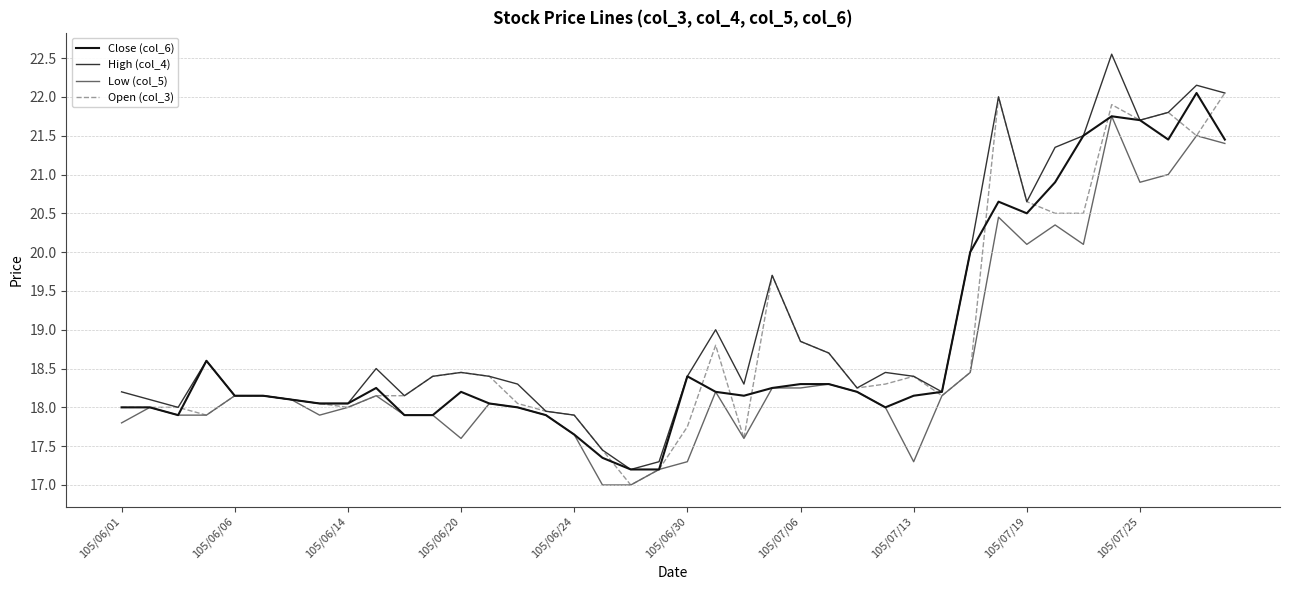

Which series has the largest range (max minus min)?

High (col_4)